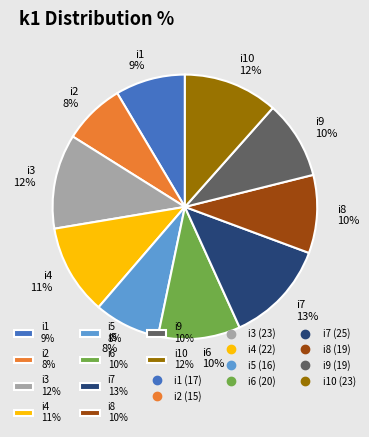

Which slice is the largest?

i7 13%